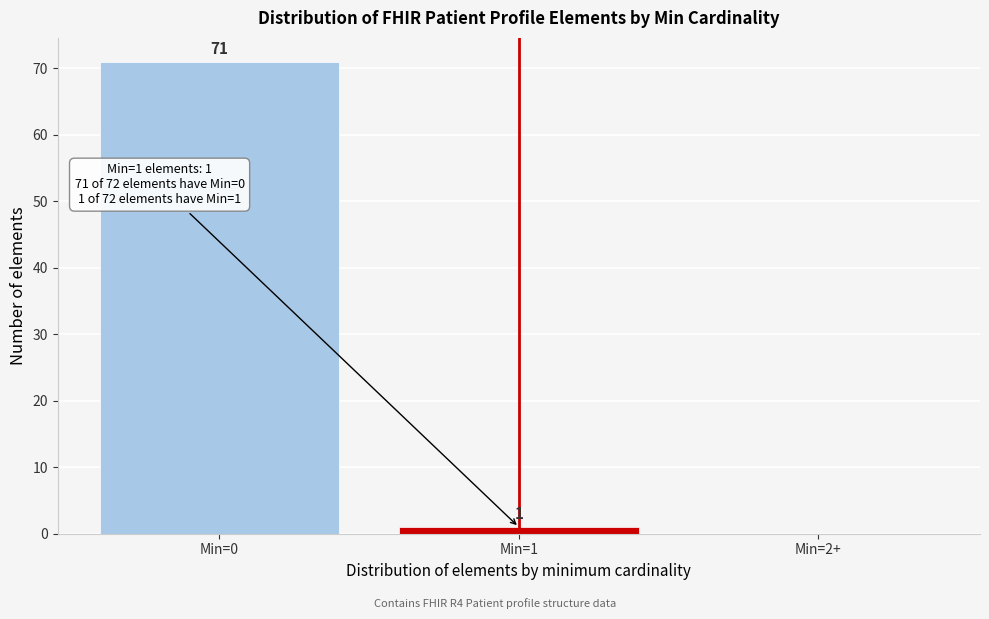

Reading left to right, list all the values displayed in this chart.

Min=0=71	Min=1=1	Min=2+=0